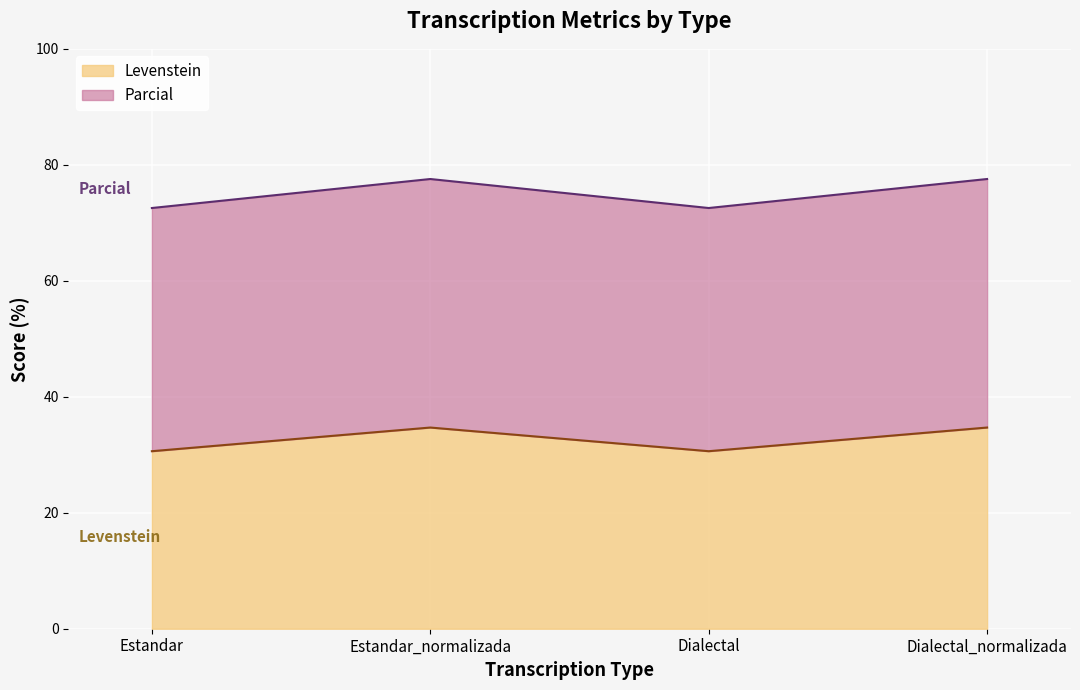

True or false: Parcial and Levenstein intersect in this chart.

False